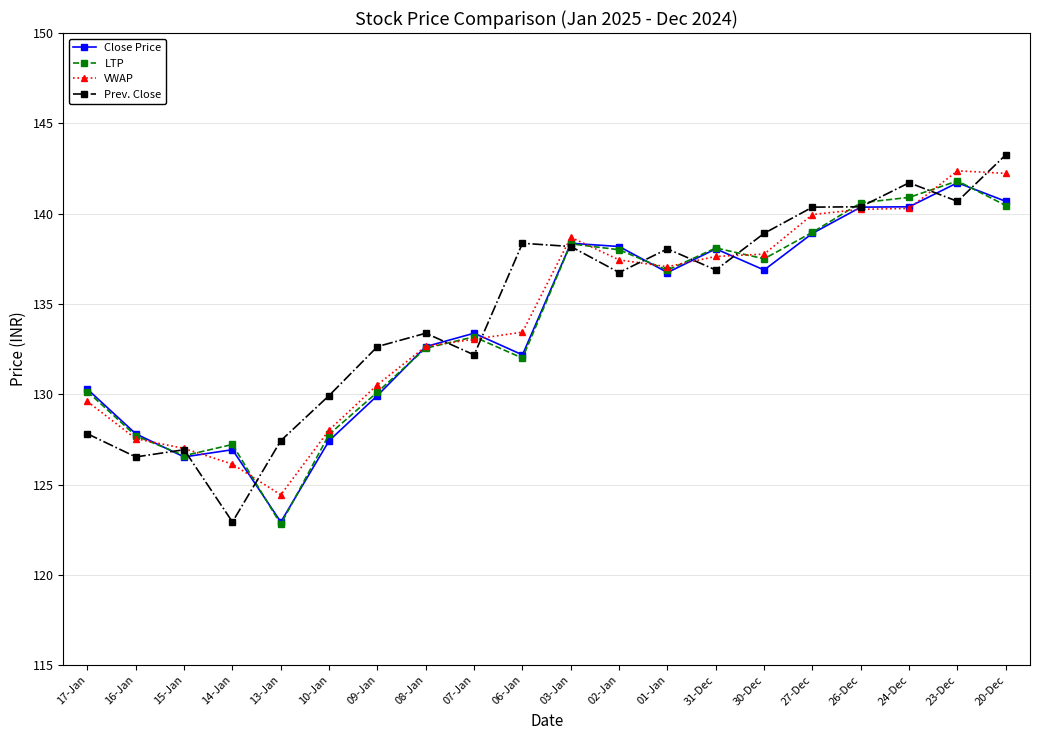

True or false: Close Price has more than 1 interior local peaks.

True